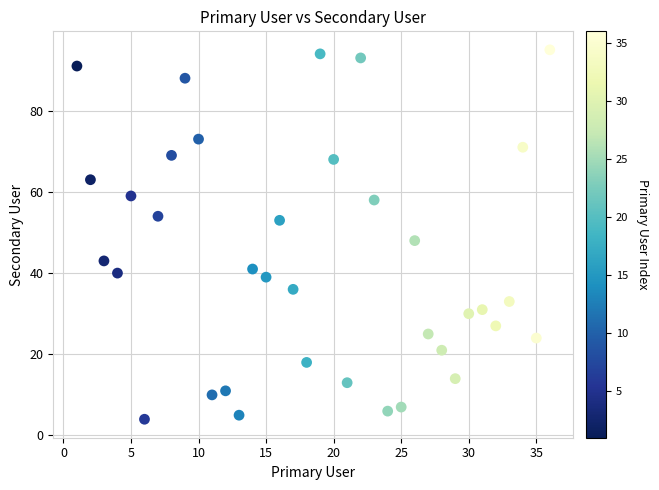

What is the range of X values (max minus min)?

35